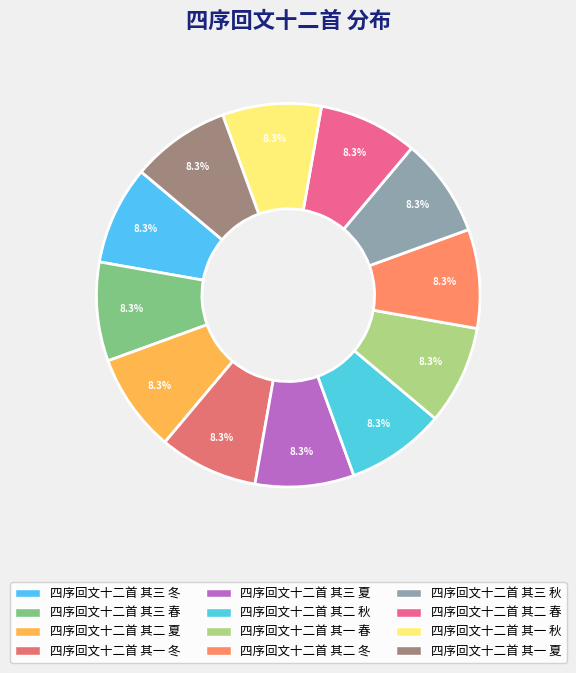

How many slices are in this pie chart?

12